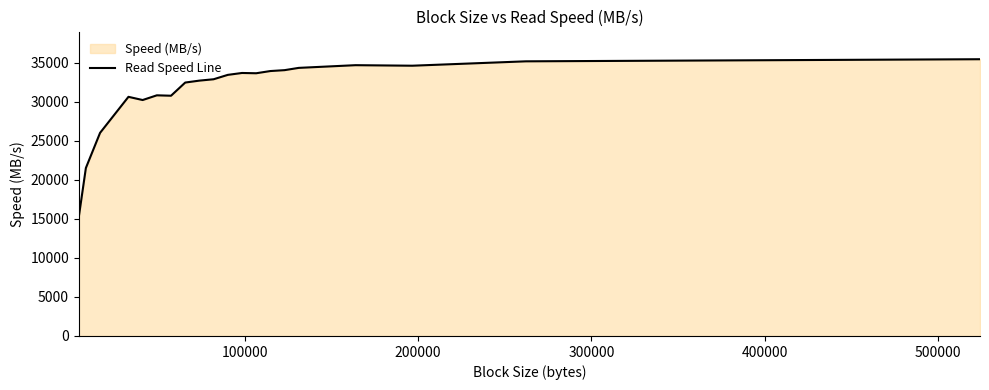

What is the difference between the maximum and minimum values?

20230.8